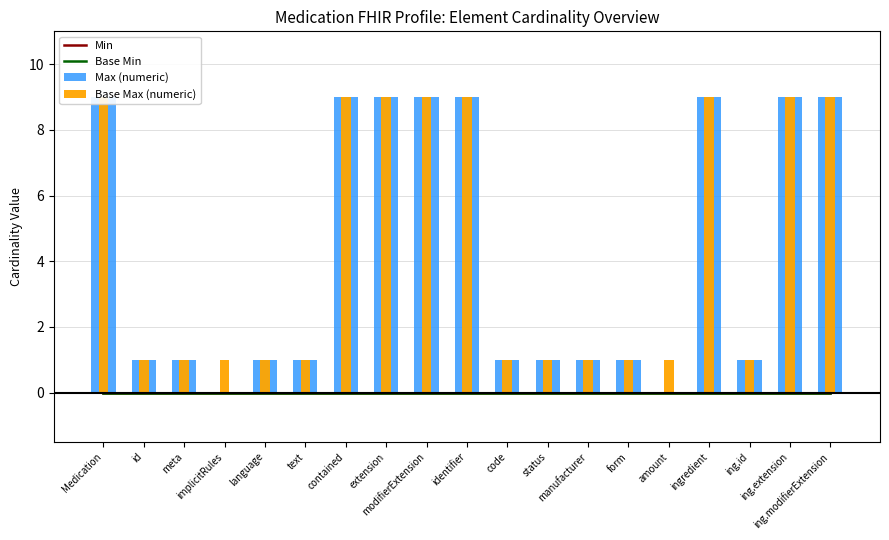

Are the bars grouped side by side (vs. stacked)?

Yes